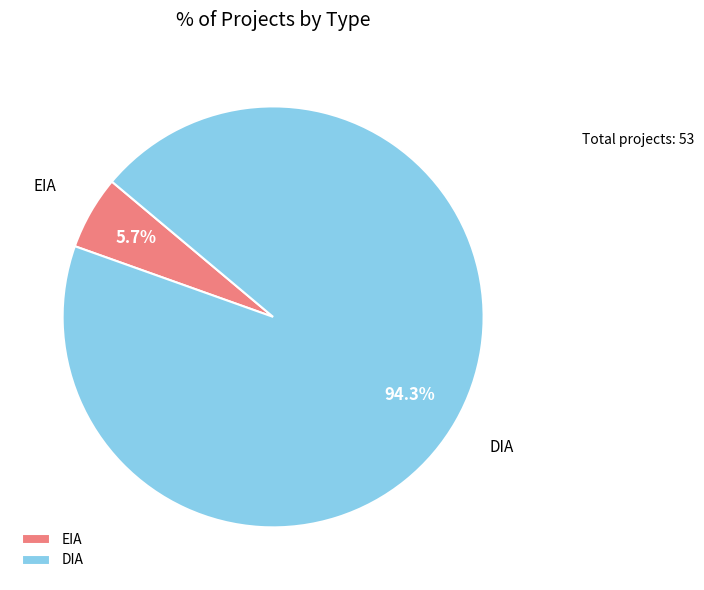

Which category has the biggest portion of the pie?

DIA